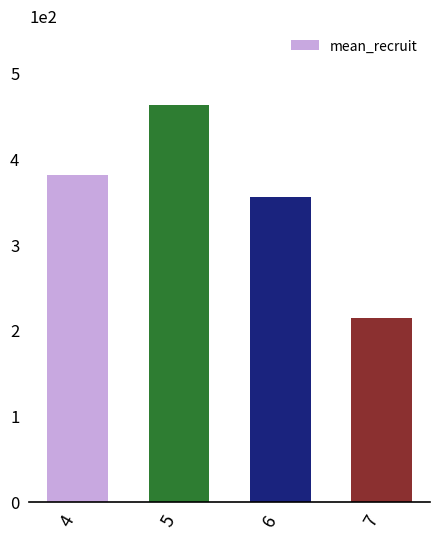

What is the sum of all values?

1410.2